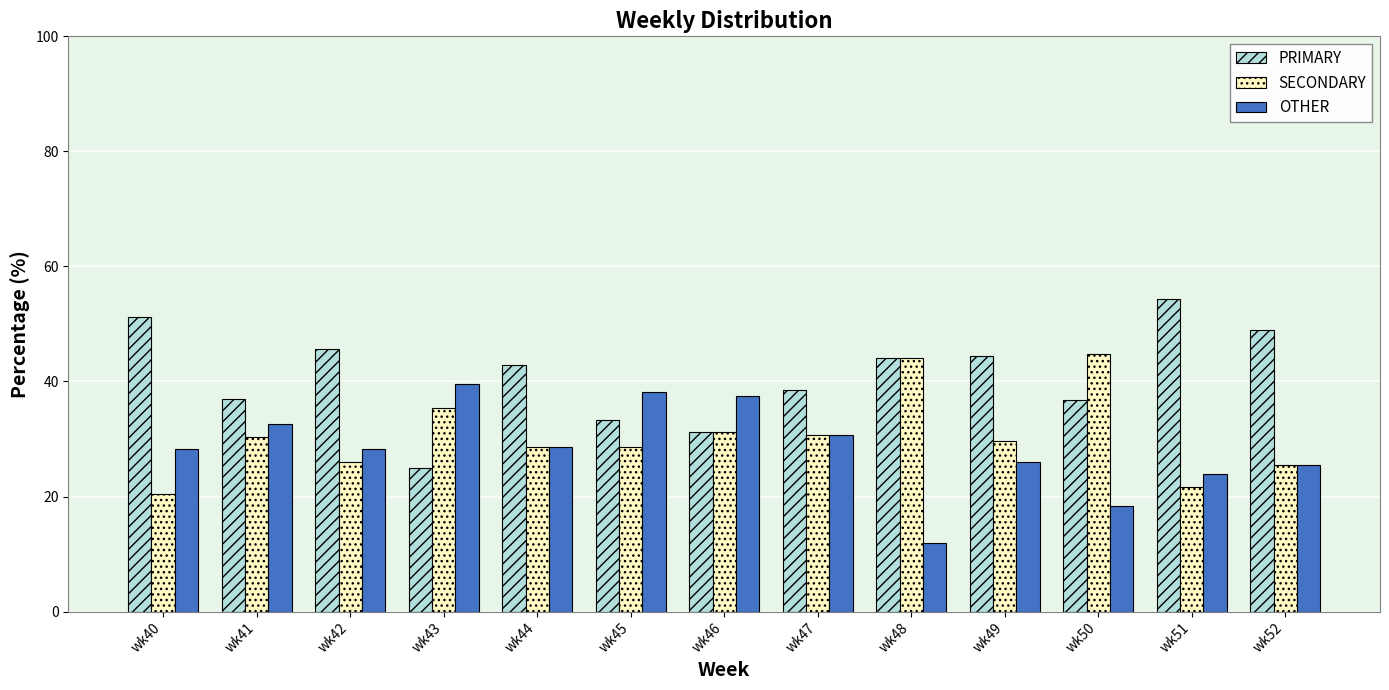

Rank the series by their maximum value, from highest to lowest.

PRIMARY, SECONDARY, OTHER